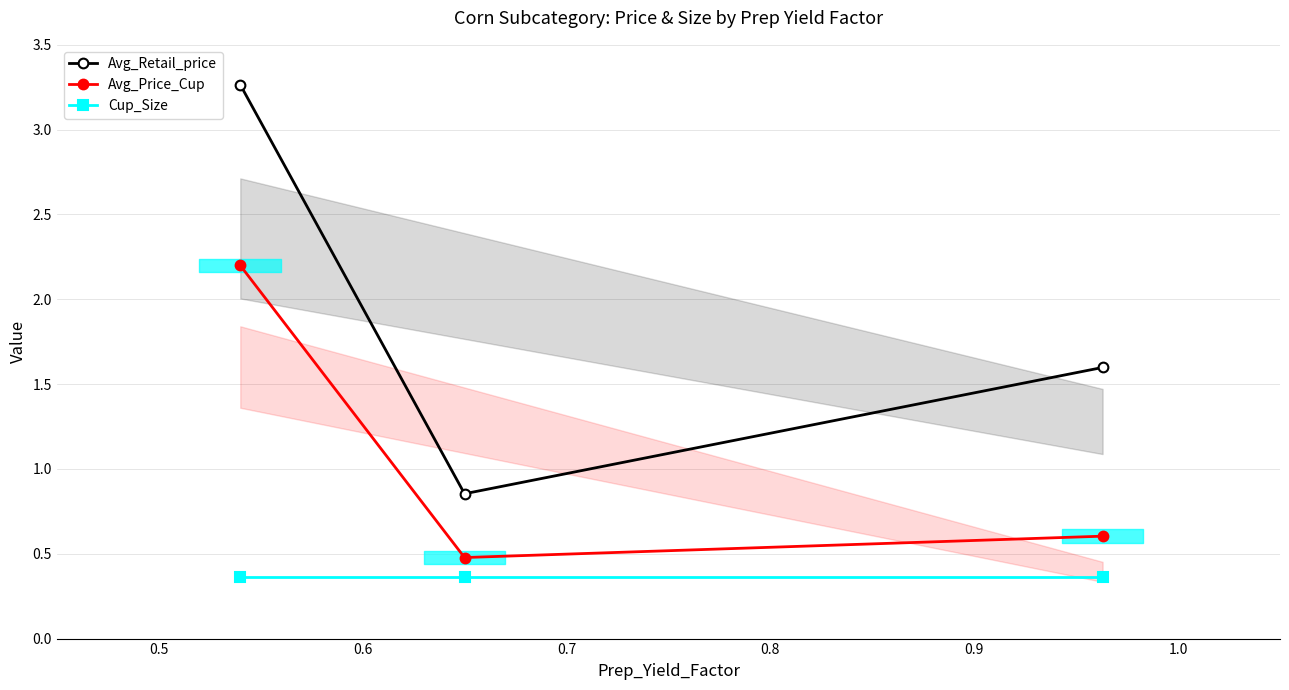

What is the value of the Cup_Size point at the 3rd from the left?

0.4